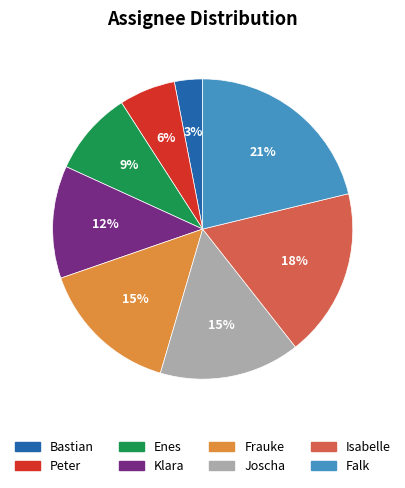

Is there a majority slice in this chart?

No